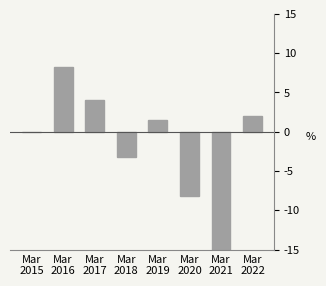

Rank the categories by value from highest to lowest.

Mar
2016, Mar
2017, Mar
2022, Mar
2019, Mar
2015, Mar
2018, Mar
2020, Mar
2021